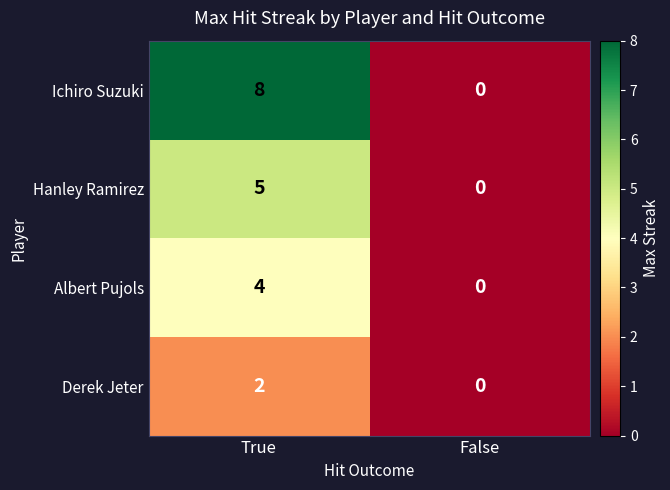

Which series has the largest total across all categories?

Ichiro Suzuki